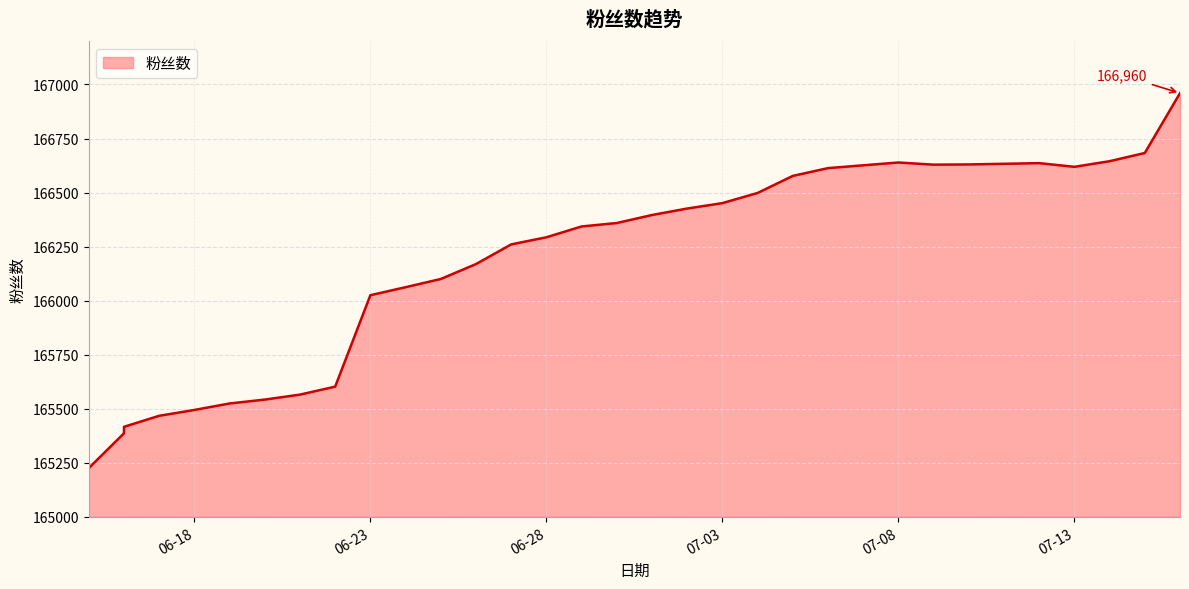

Reading left to right, list all the values displayed in this chart.

165206	165224	165225	165225	165225	165225	165386	165387	165408	165416	165467	165494	165524	165542	165565	165602	166025	166062	166100	166169	166260	166293	166343	166359	166396	166426	166451	166498	166577	166613	166626	166639	166629	166630	166633	166636	166619	166645	166683	166960